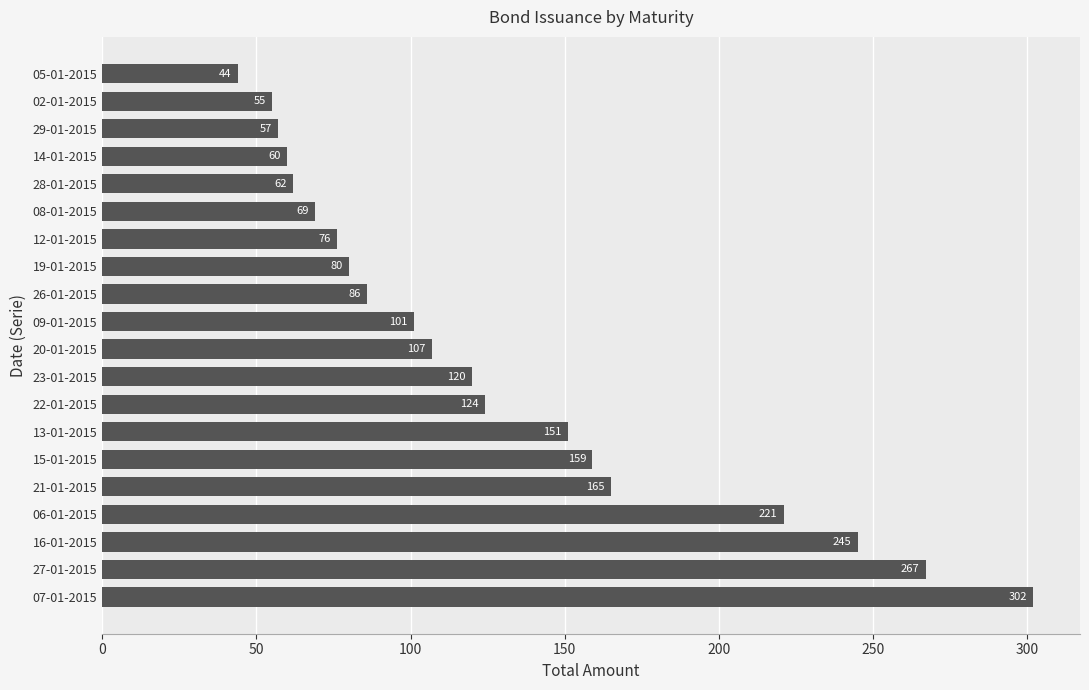

What is the greatest value displayed?

302